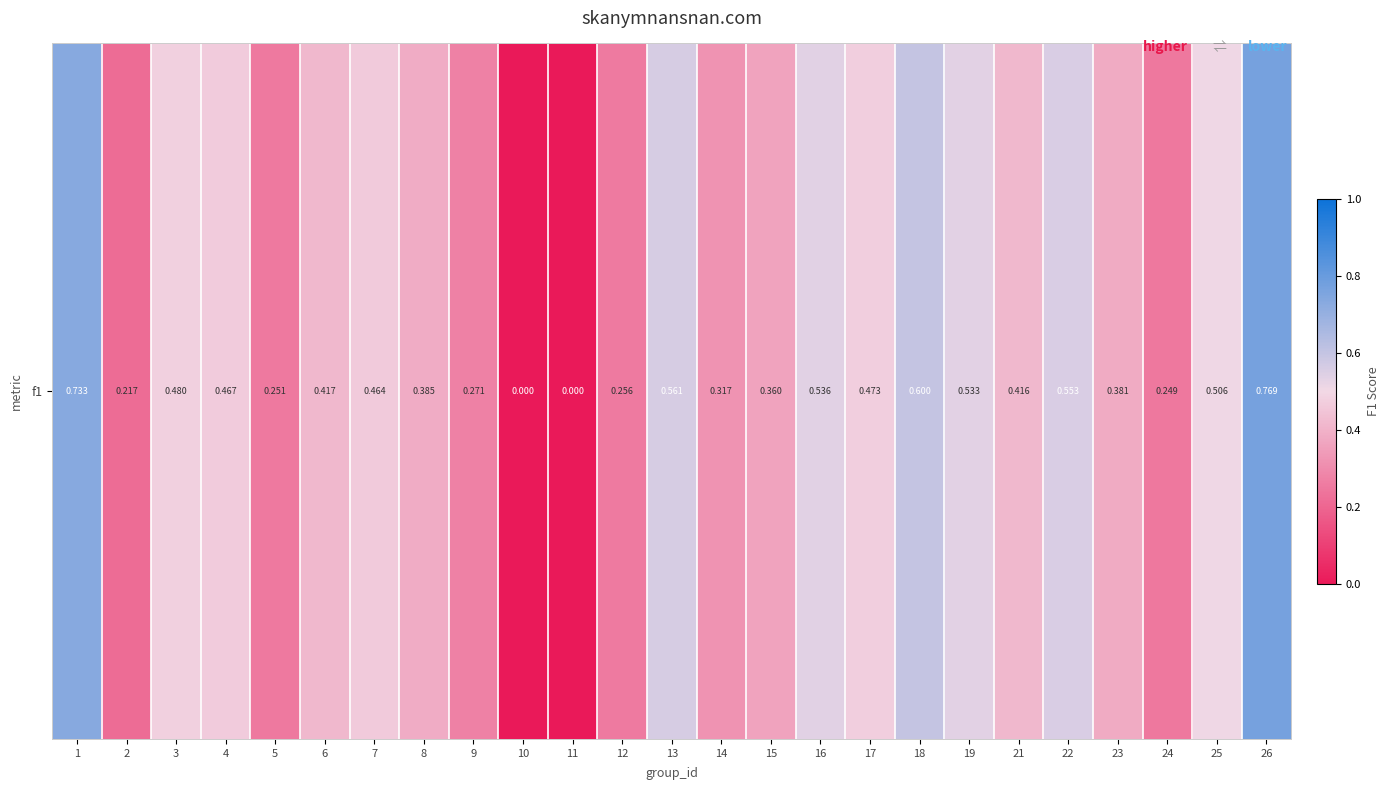

Rank the categories by value from lowest to highest.

10, 11, 2, 24, 5, 12, 9, 14, 15, 23, 8, 21, 6, 7, 4, 17, 3, 25, 19, 16, 22, 13, 18, 1, 26